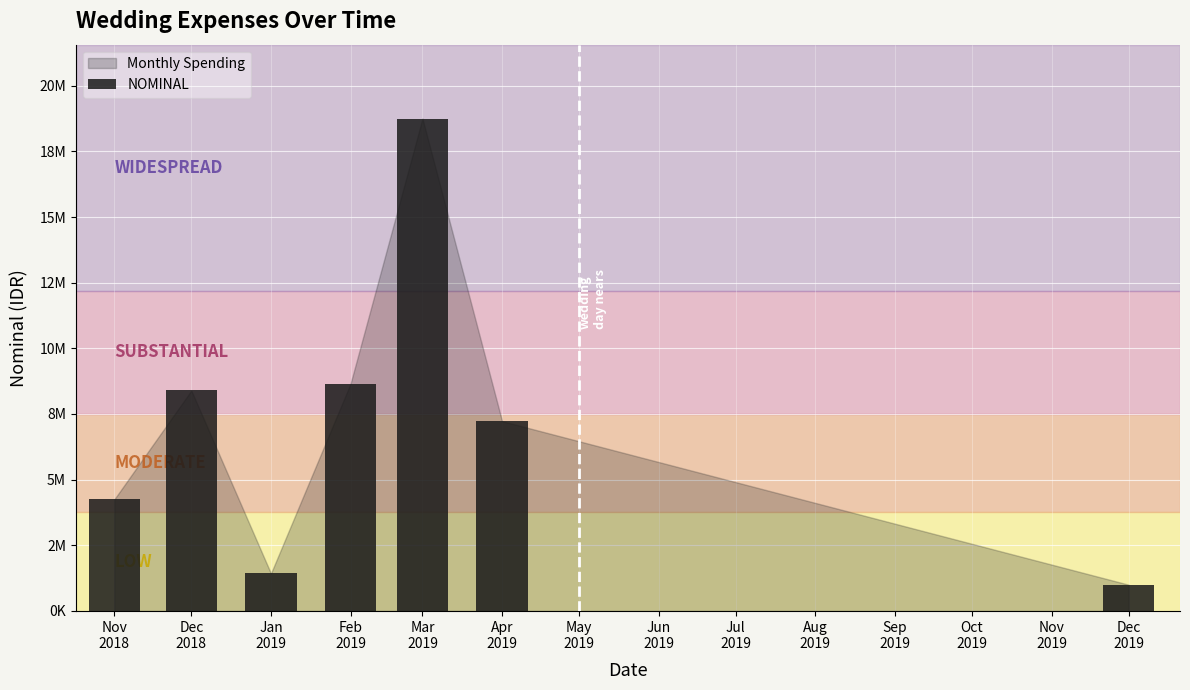

List the labels in order of value, smallest first.

Dec
2019, Jan
2019, Nov
2018, Apr
2019, Dec
2018, Feb
2019, Mar
2019